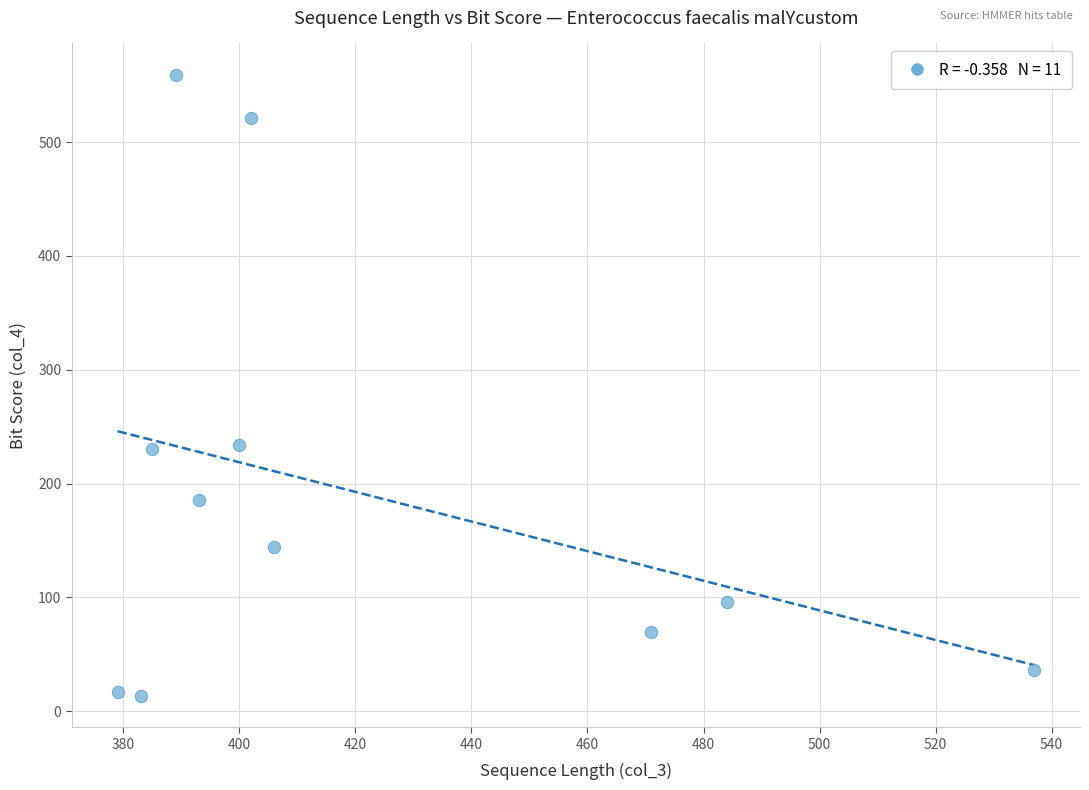

What is the range of X values (max minus min)?

158.0